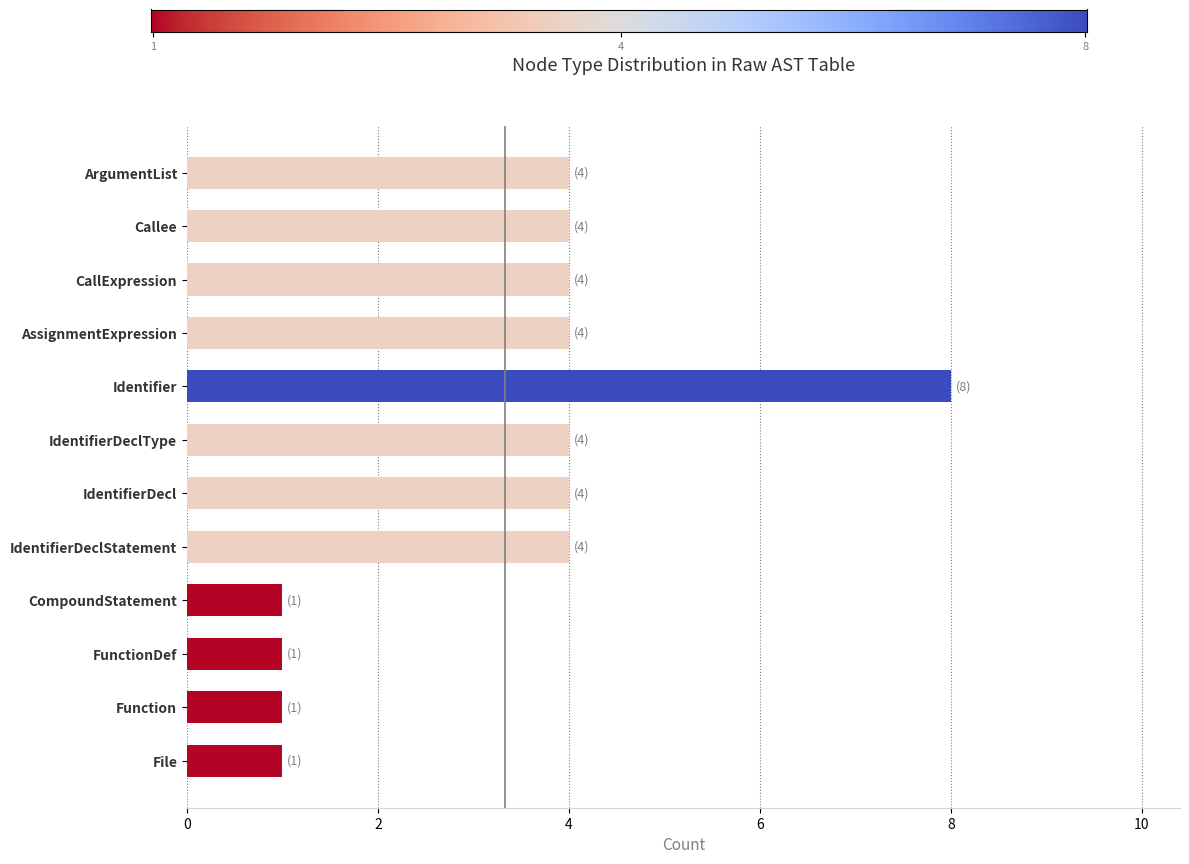

What is the ratio of the value at IdentifierDeclStatement to the value at AssignmentExpression?

1.0